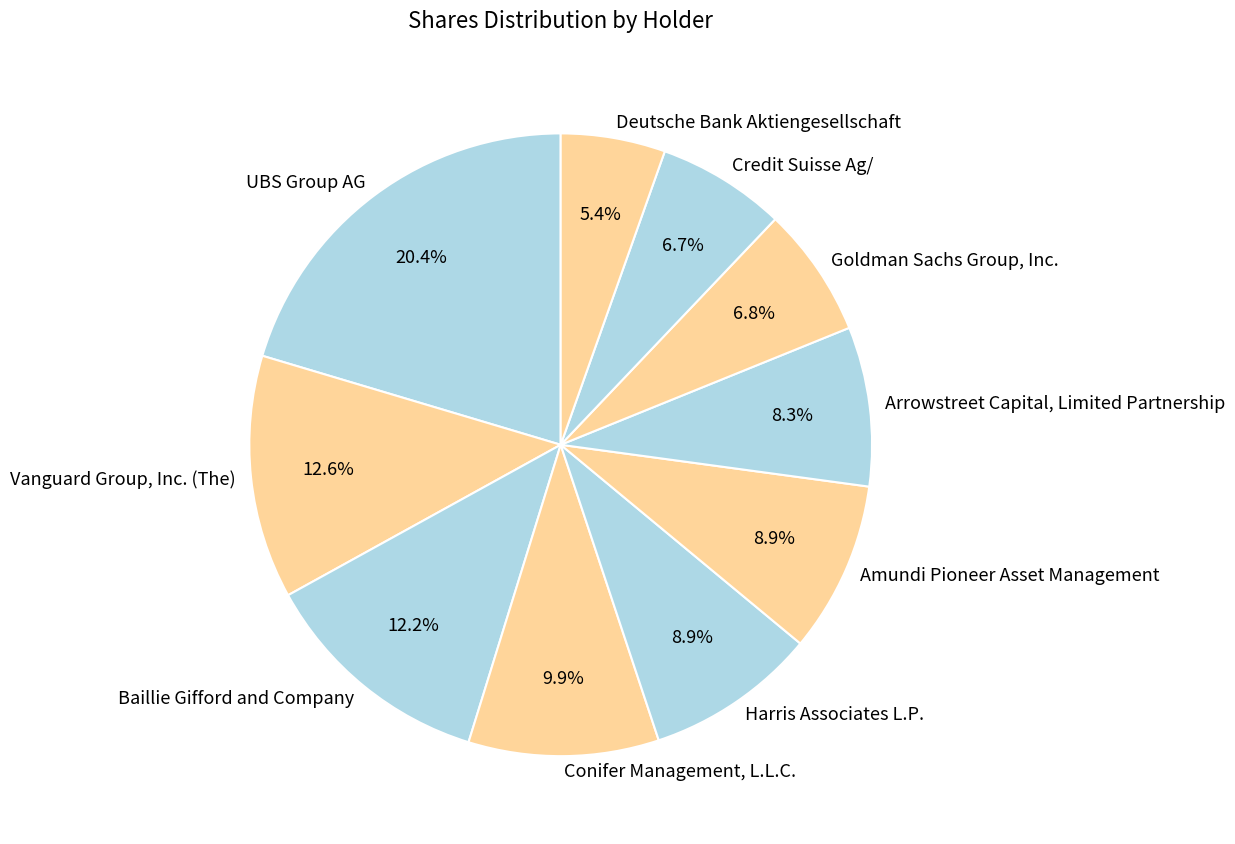

Does Deutsche Bank Aktiengesellschaft account for over 50% of the chart?

No